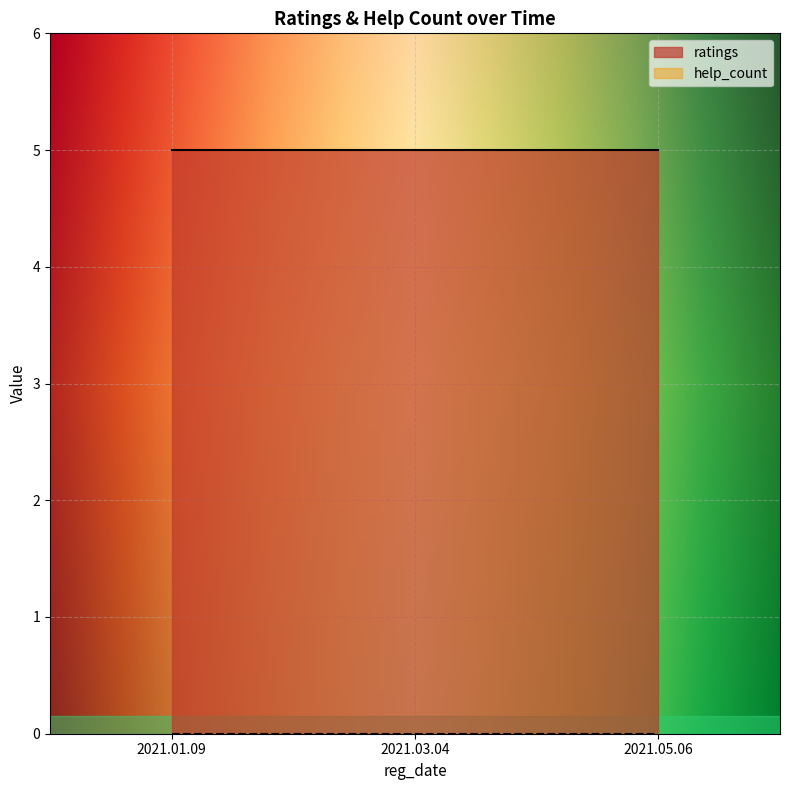

Is it true that help_count equals 0 at 2021.05.06?

True